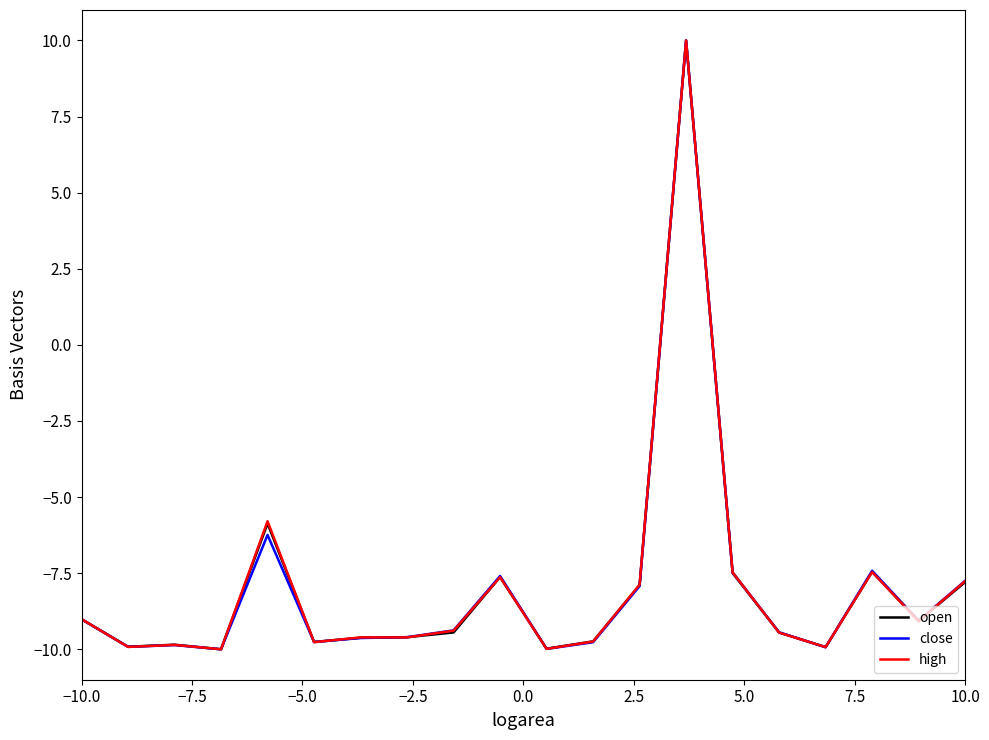

Rank the series by their average value, from lowest to highest.

close, open, high